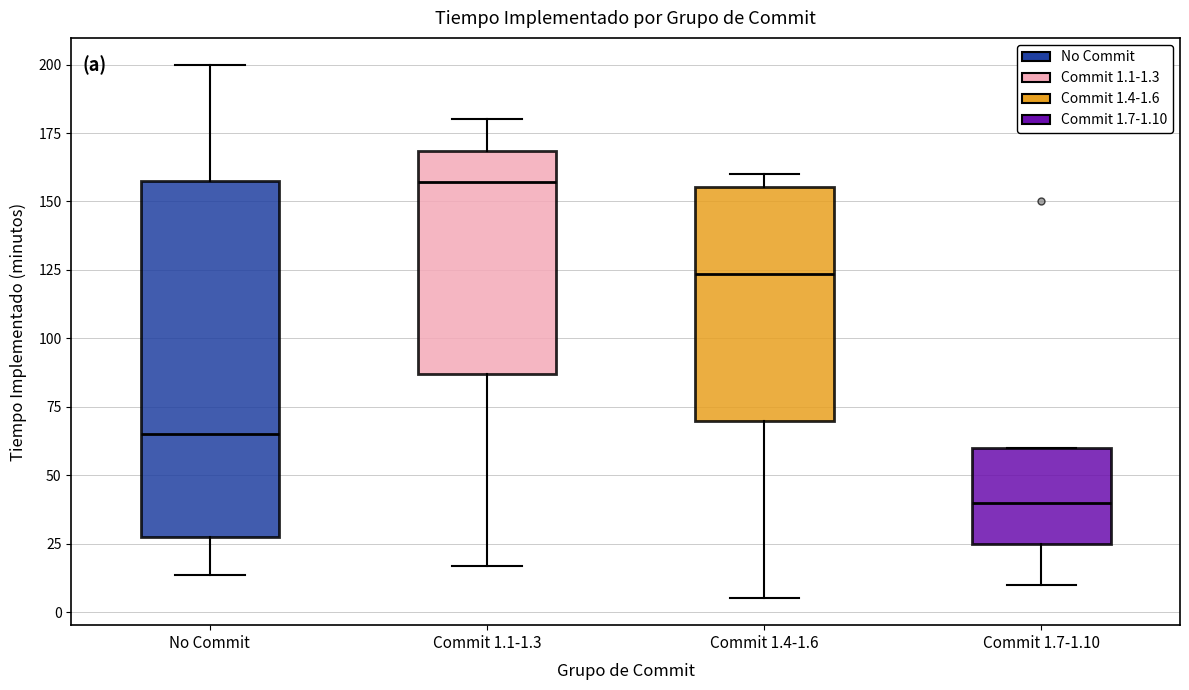

Where does the median line of the box for Commit 1.4-1.6 sit on the y-axis? The values are not printed on the chart, so give them approximately, as read against the axis.

125